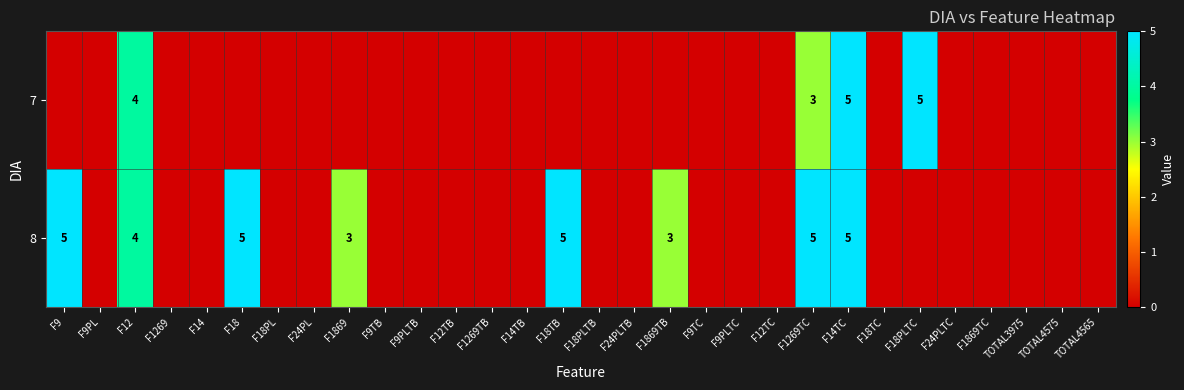

What is the total value across all series at F12?

8